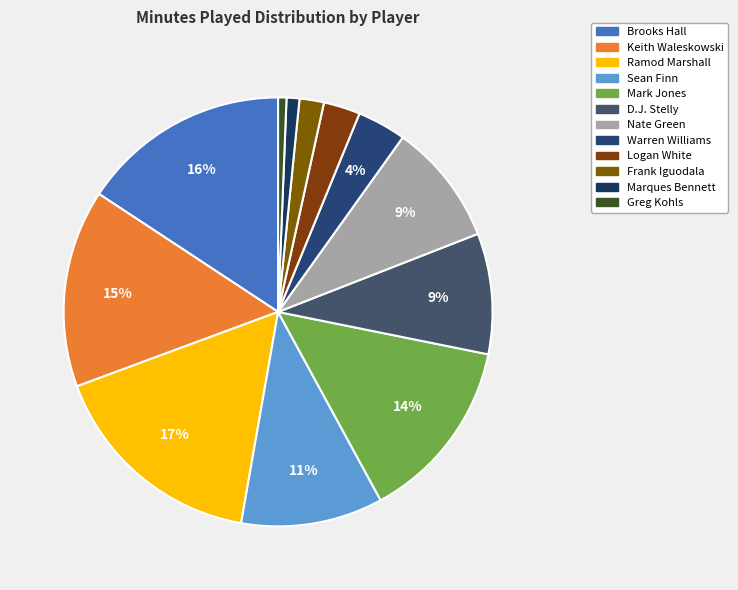

Between Brooks Hall and Nate Green, which is larger?

Brooks Hall